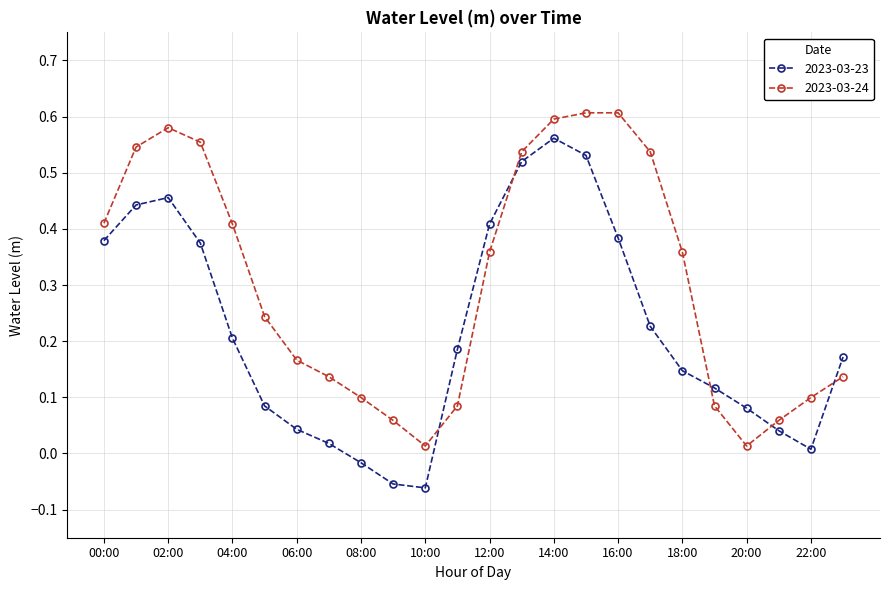

After their last crossing, which series has the higher values: 2023-03-24 or 2023-03-23?

2023-03-23